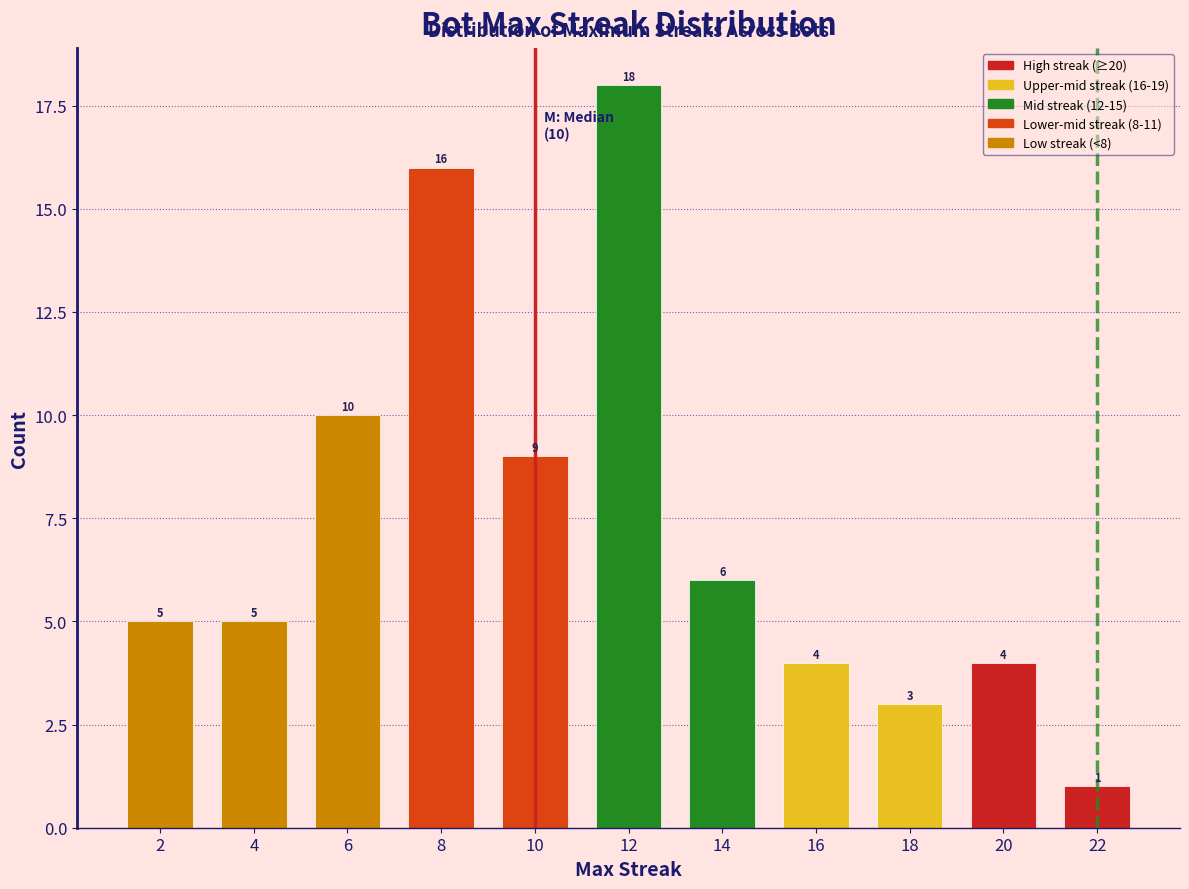

Reading left to right, transcribe all the data shown in this chart.

5	5	10	16	9	18	6	4	3	4	1